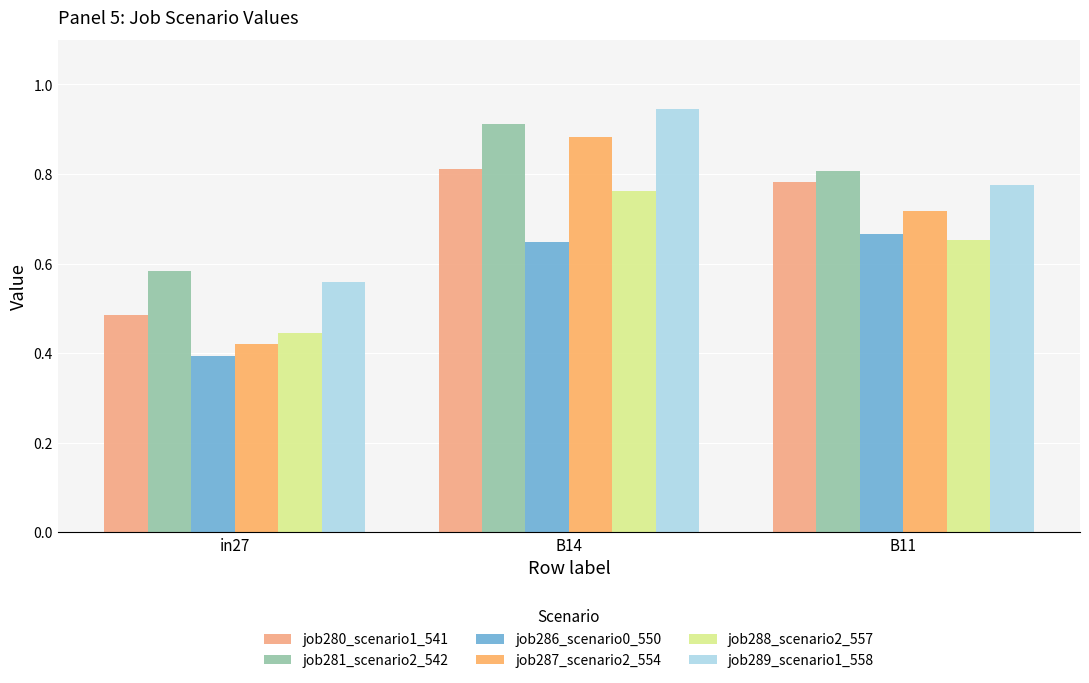

How many bars are there in each group?

6